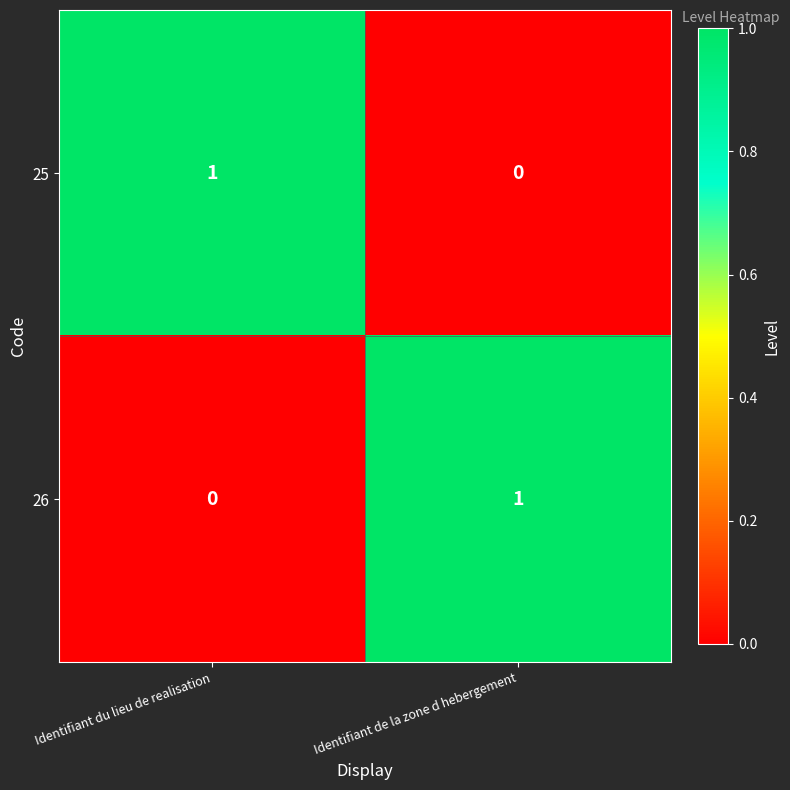

List the labels in order of 26 value, smallest first.

Identifiant du lieu de realisation, Identifiant de la zone d hebergement